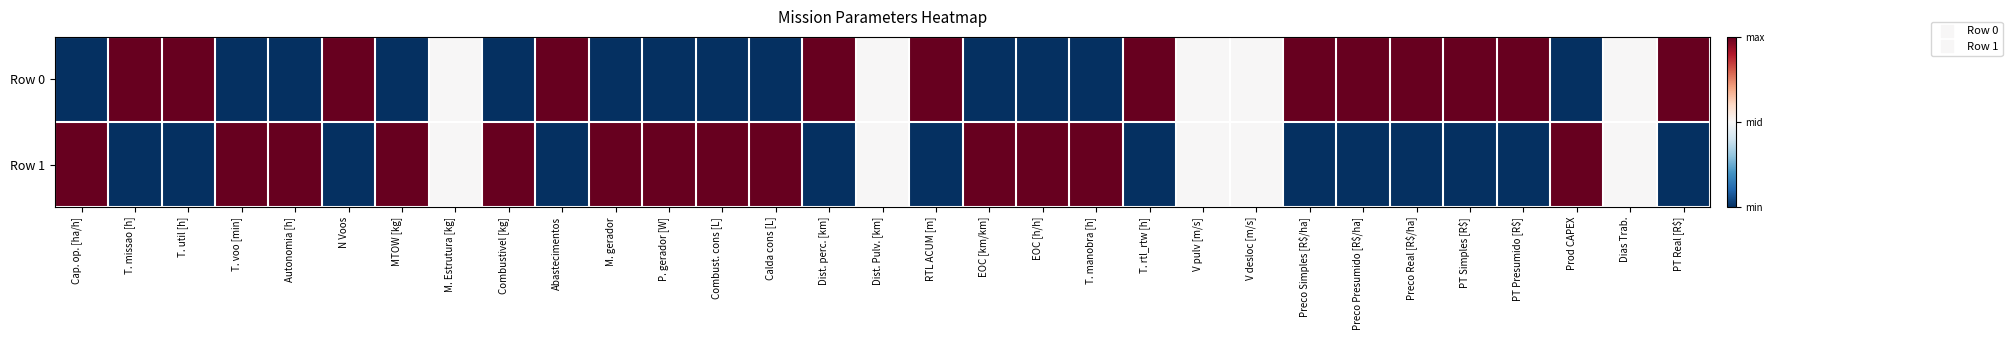

Which series has the largest range (max minus min)?

Row 0